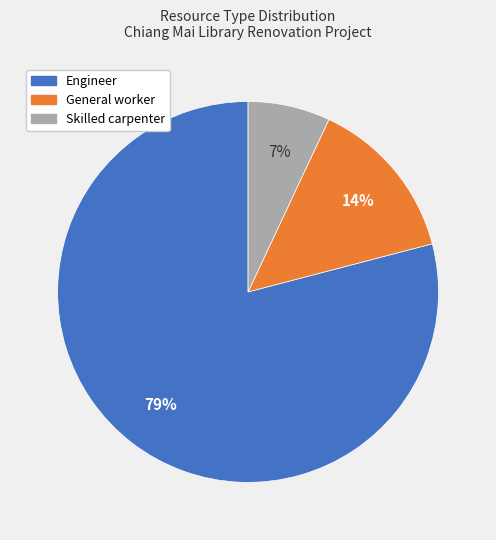

To the nearest percent, what is the difference between the largest and smallest slice percentages?

72%